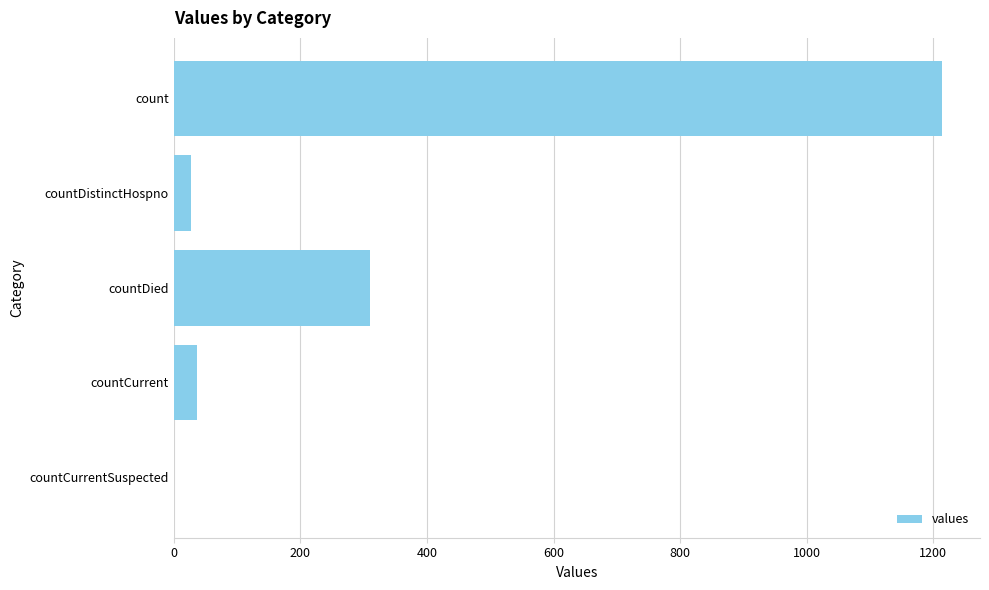

Reading top to bottom, list all the values displayed in this chart.

count=1213	countDistinctHospno=27	countDied=310	countCurrent=37	countCurrentSuspected=0